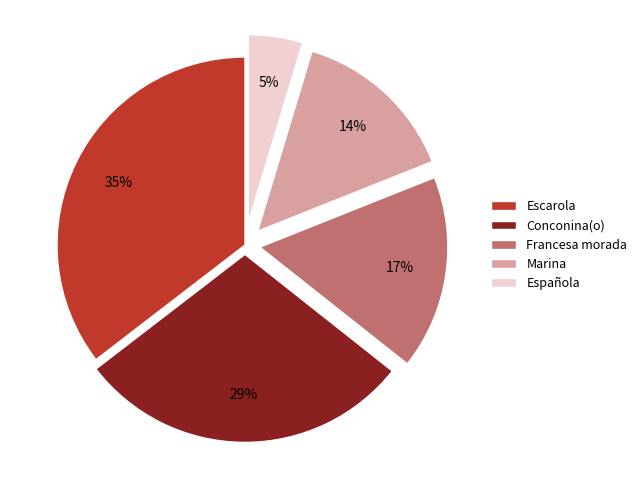

How many segments does this pie chart have?

5